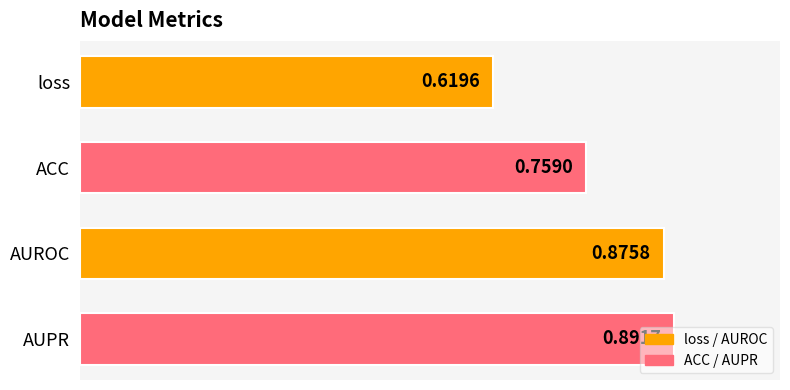

Which has a higher value, loss or AUROC?

AUROC